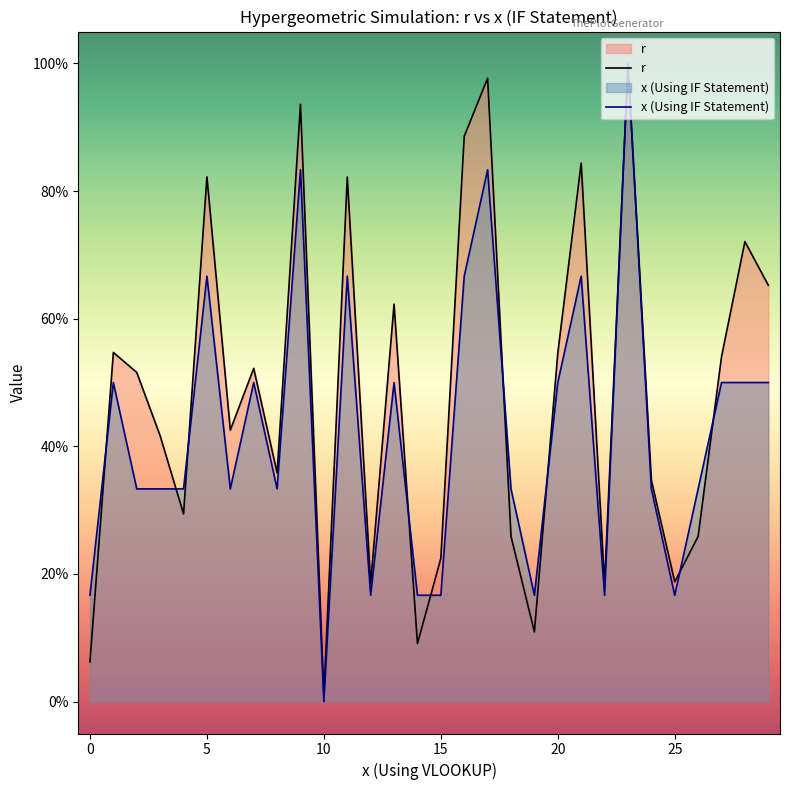

What is the average value of the r series?

0.5